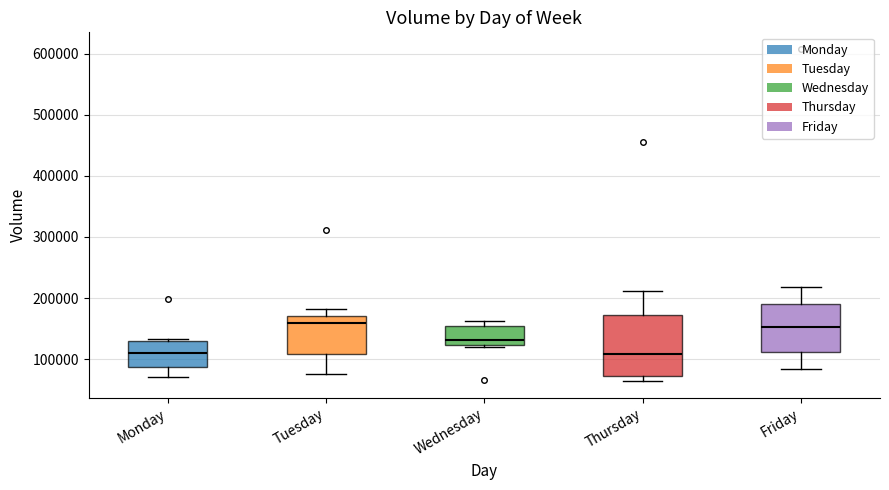

Reading left to right, read every box against the y-axis: the position of its median line, the range the box covers, and the ends of its whiskers. The values are not printed on the chart, so give them approximately, as read against the axis.

Monday: median 110000, box 90000 to 130000, whiskers 70000 to 130000
Tuesday: median 160000, box 110000 to 170000, whiskers 80000 to 180000
Wednesday: median 130000, box 120000 to 150000, whiskers 120000 to 160000
Thursday: median 110000, box 70000 to 170000, whiskers 60000 to 210000
Friday: median 150000, box 110000 to 190000, whiskers 80000 to 220000